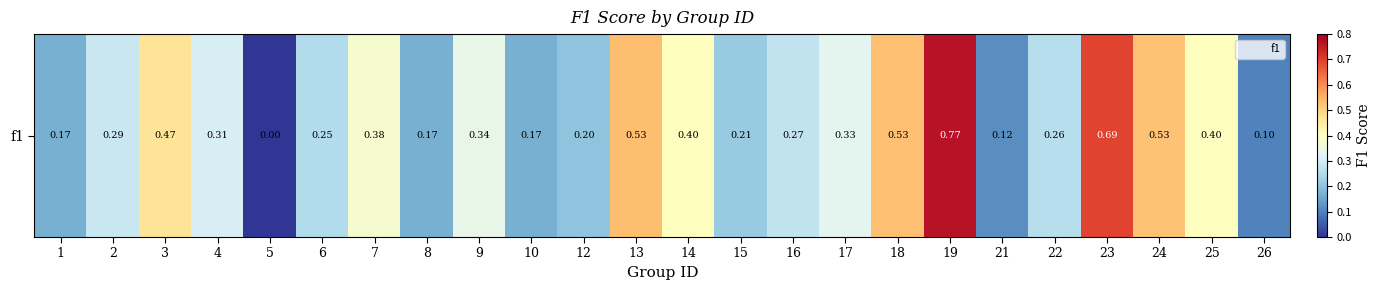

Is it true that the value at 18 is 0.5?

True